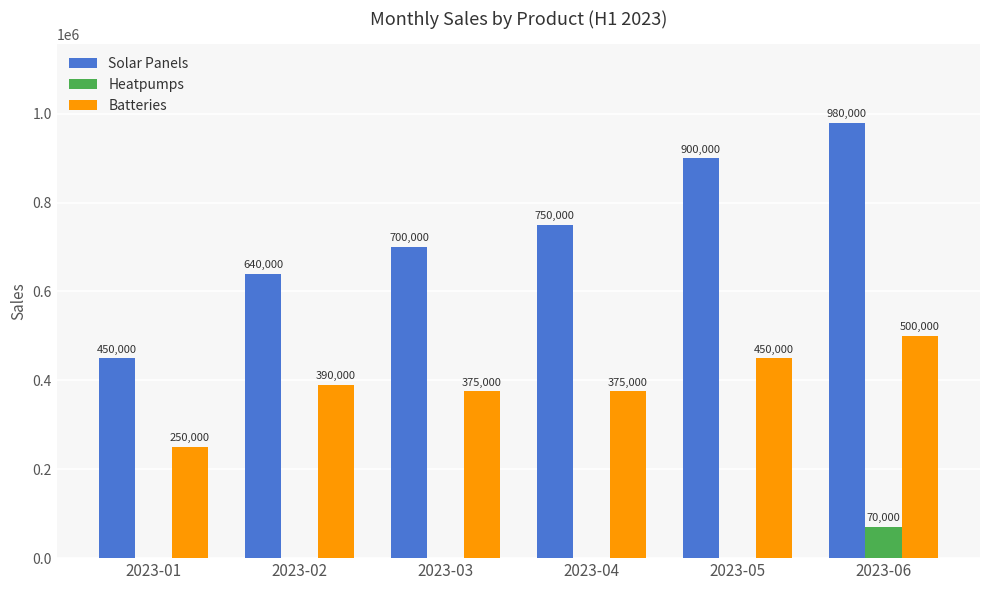

Which series has the largest total across all categories?

Solar Panels